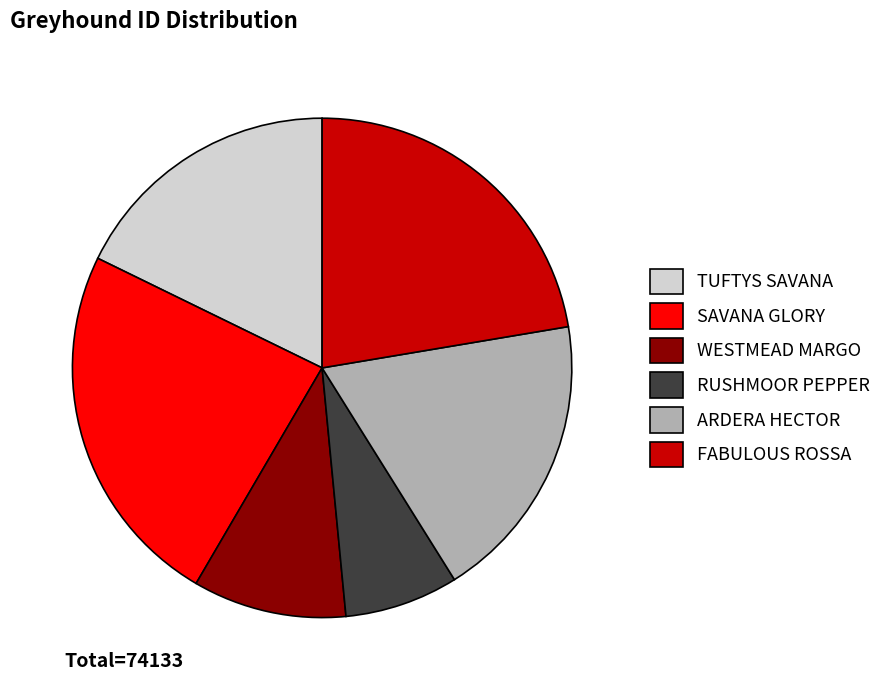

What is the largest slice in the pie chart?

SAVANA GLORY